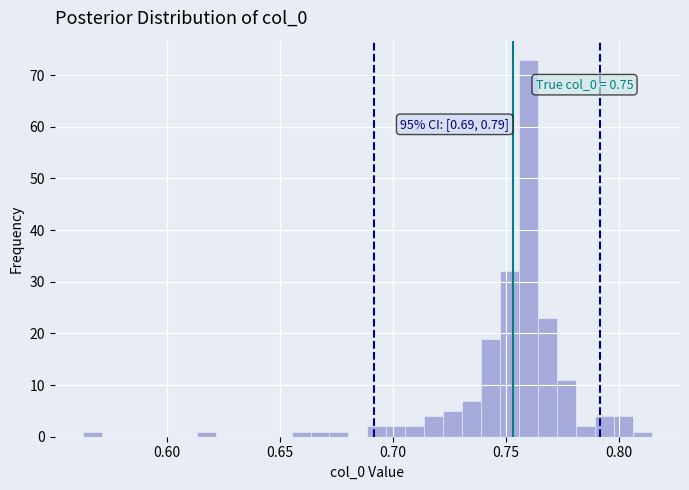

Read against the x-axis, roughly where is the centre of the tallest bar?

0.760